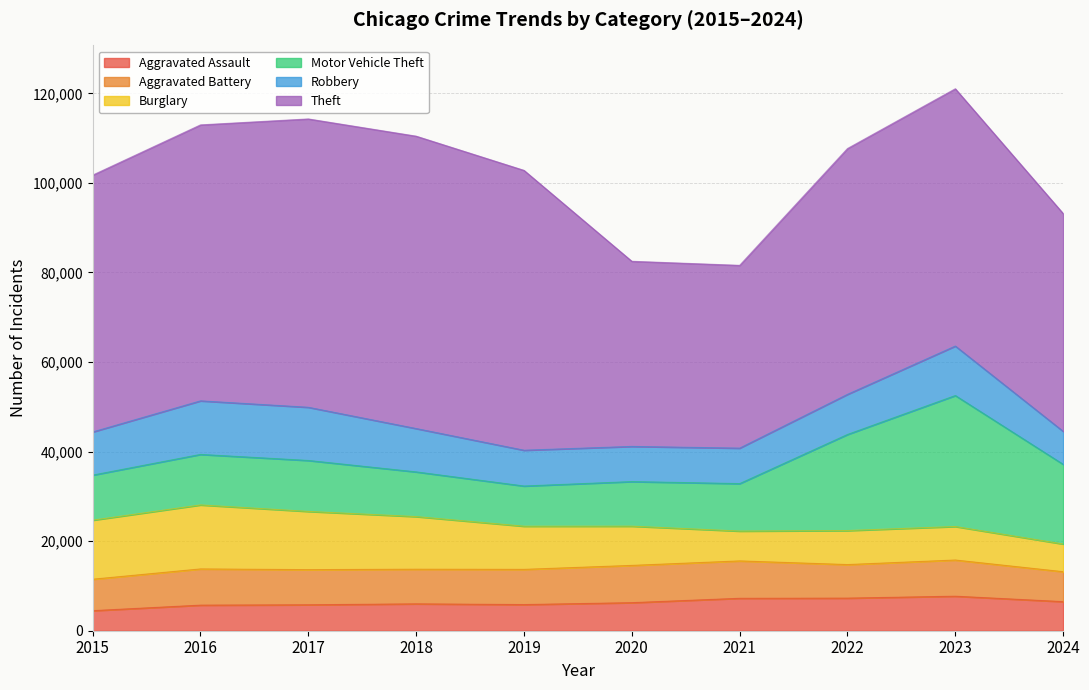

Reading left to right, transcribe all the data shown in this chart.

Aggravated Assault: 4480	5713	5793	6002	5841	6265	7242	7280	7710	6495
Aggravated Battery: 7019	8086	7845	7735	7858	8321	8347	7492	8077	6687
Burglary: 13184	14289	13001	11747	9638	8758	6662	7592	7484	6180
Motor Vehicle Theft: 10068	11285	11380	9985	8977	9959	10604	21463	29250	17797
Robbery: 9638	11960	11880	9681	7995	7855	7920	8963	11053	7365
Theft: 57351	61623	64386	65290	62495	41341	40816	54887	57450	48644